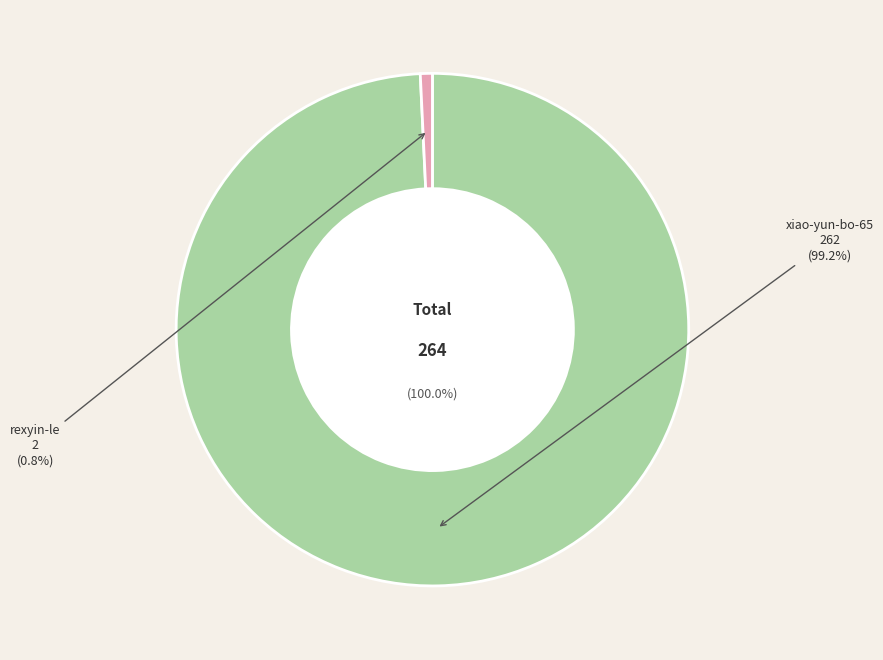

What is the majority slice?

xiao-yun-bo-65